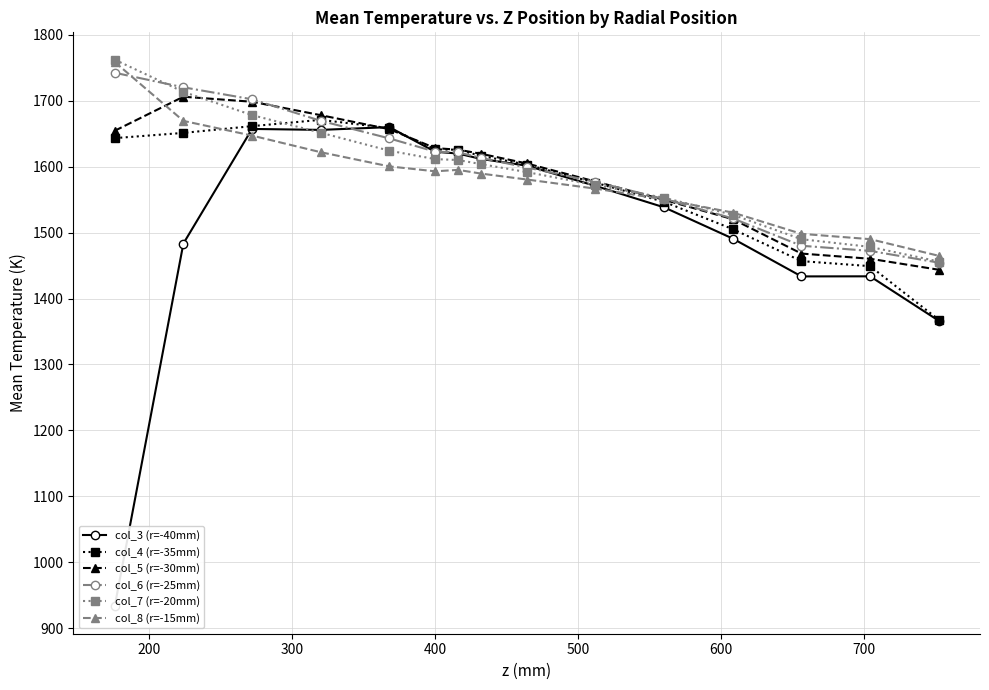

At how many categories does at least one series exceed 1508?

12